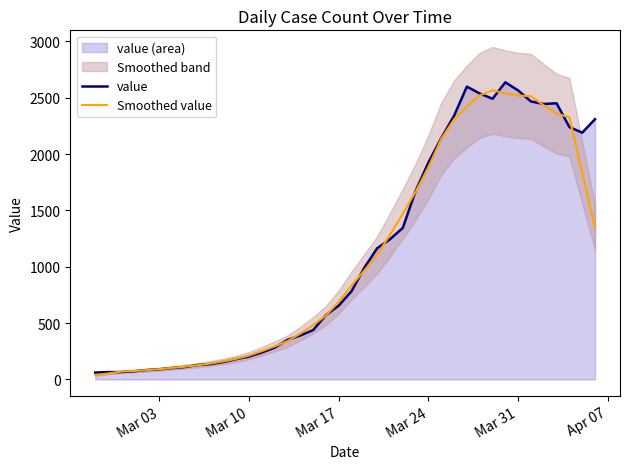

True or false: value has a value of 302.0 at 21.

False